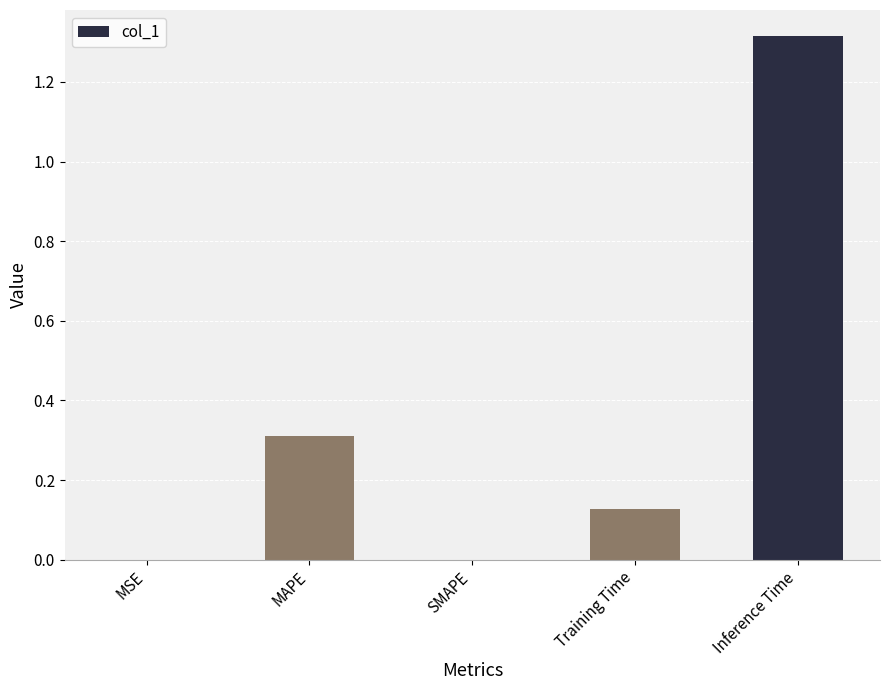

What is the sum of all values?

1.8